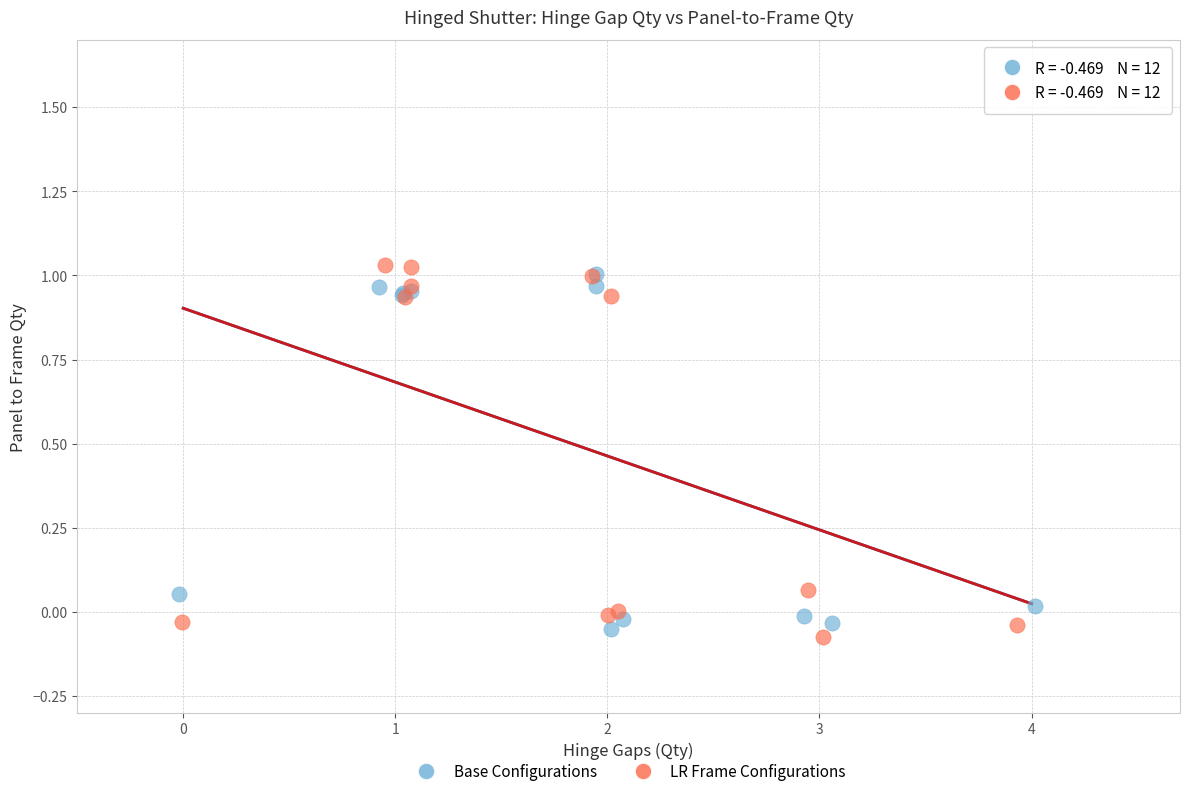

Which series reaches the maximum Y coordinate?

LR Frame Configurations